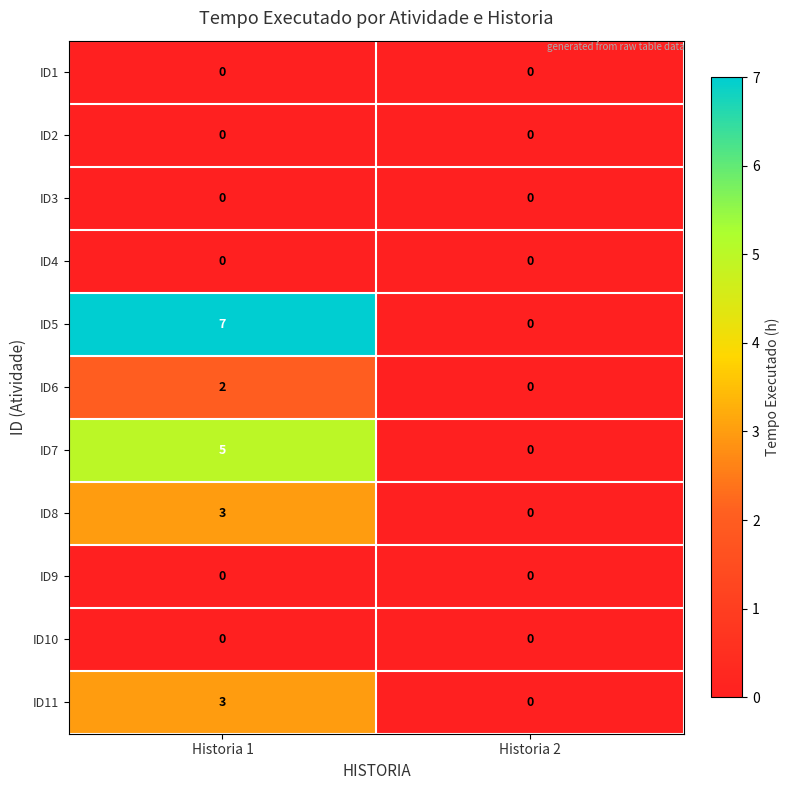

Which category has the highest value across all series?

Historia 1